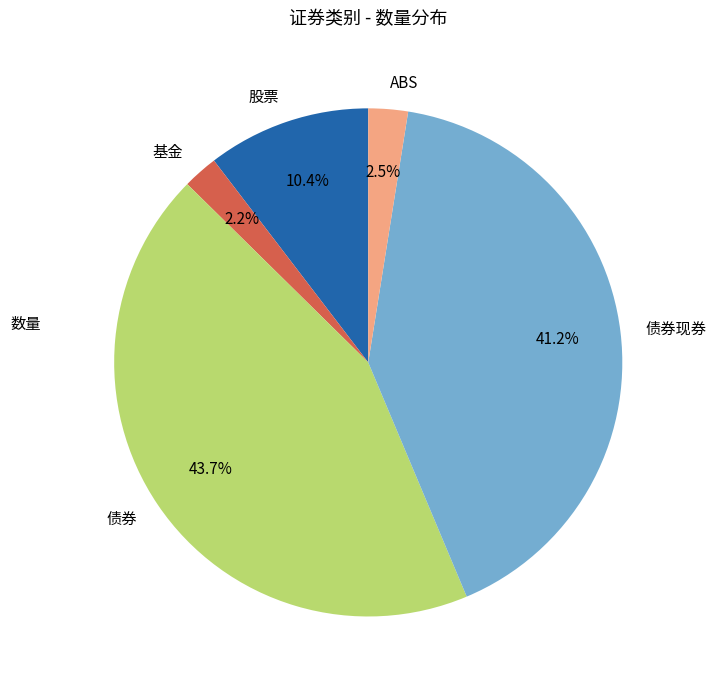

Is 债券 the majority of the pie?

No